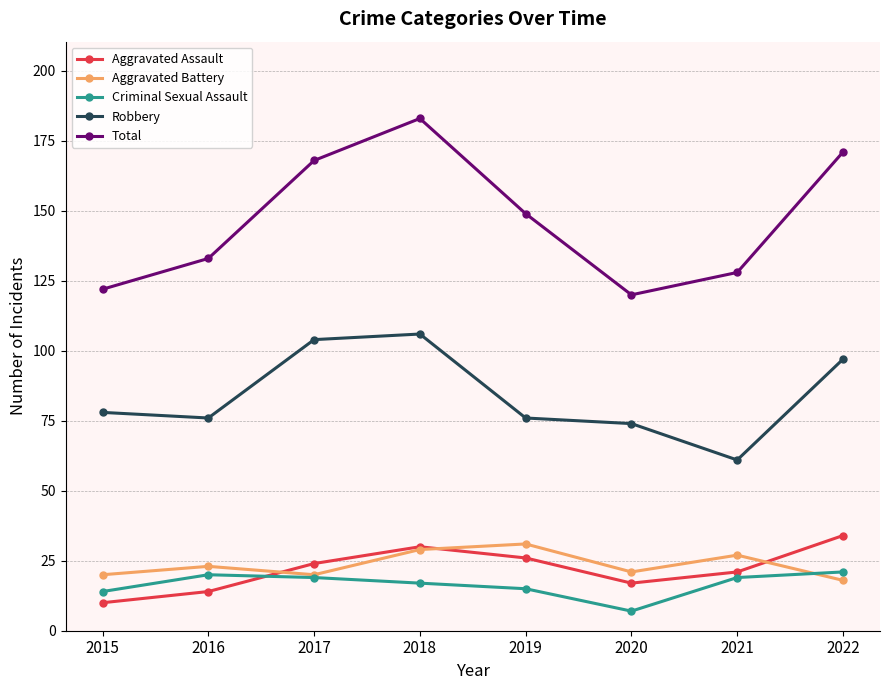

Read the Aggravated Battery value at 2022.

18